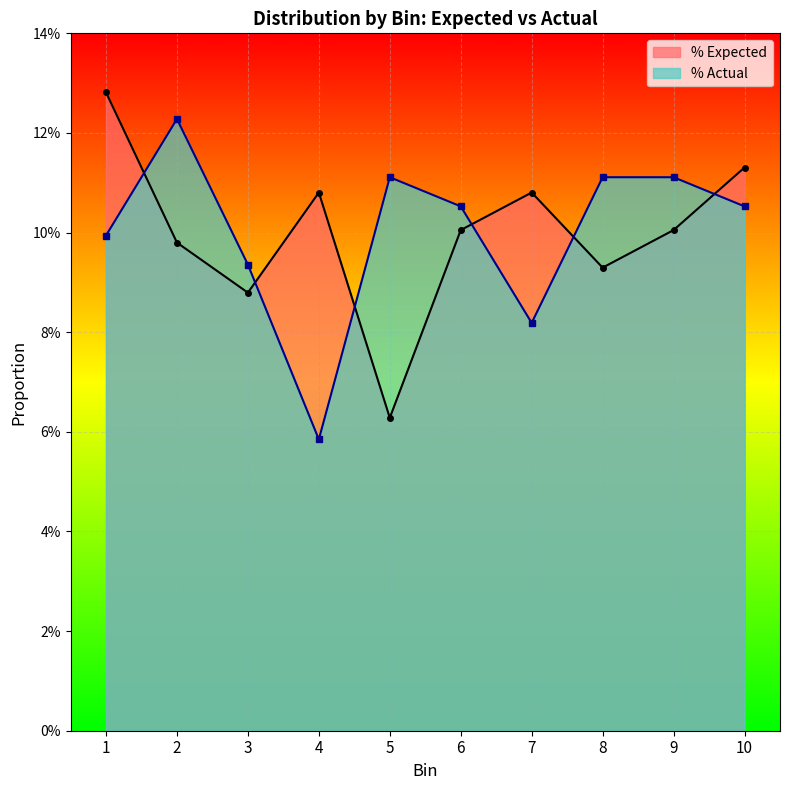

At how many categories does at least one series exceed 0?

10